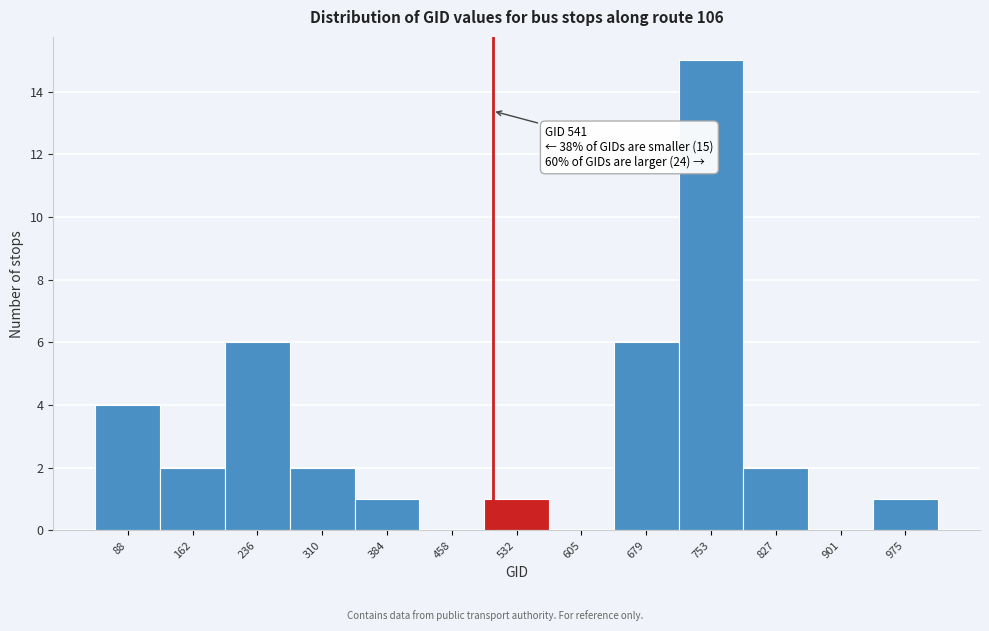

Reading left to right, extract all data points from this chart.

88=4	162=2	236=6	310=2	384=1	458=0	532=1	605=0	679=6	753=15	827=2	901=0	975=1